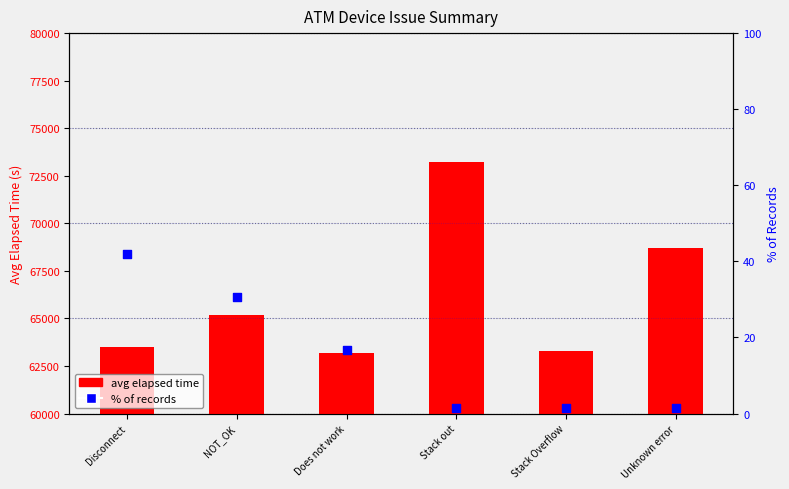

Which series reaches the maximum Y coordinate?

avg elapsed time